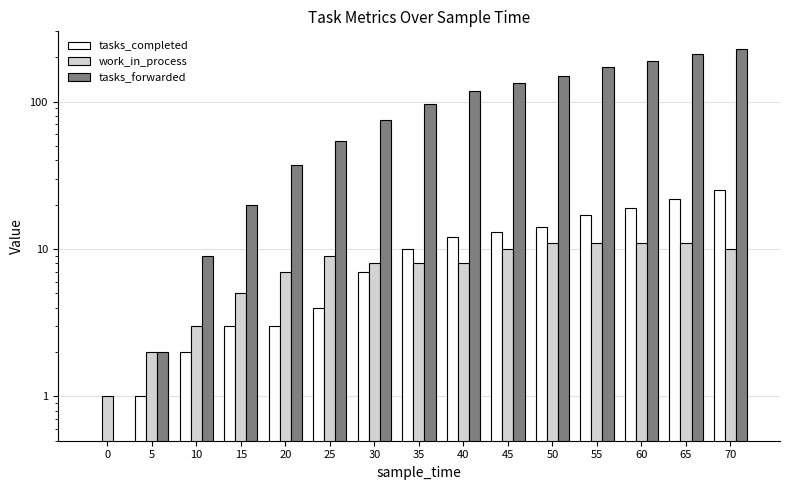

Reading right to left, what are all the values shown in this chart?

tasks_completed: 70=25	65=22	60=19	55=17	50=14	45=13	40=12	35=10	30=7	25=4	20=3	15=3	10=2	5=1	0=0
work_in_process: 70=10	65=11	60=11	55=11	50=11	45=10	40=8	35=8	30=8	25=9	20=7	15=5	10=3	5=2	0=1
tasks_forwarded: 70=228	65=210	60=190	55=171	50=150	45=133	40=118	35=97	30=75	25=54	20=37	15=20	10=9	5=2	0=0